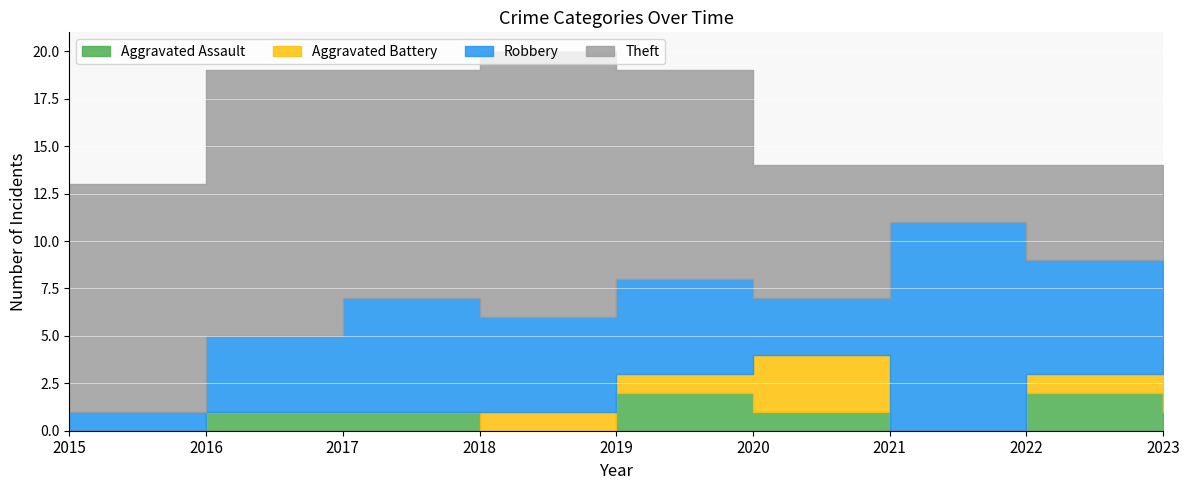

Rank the series by their maximum value, from highest to lowest.

Theft, Robbery, Aggravated Battery, Aggravated Assault